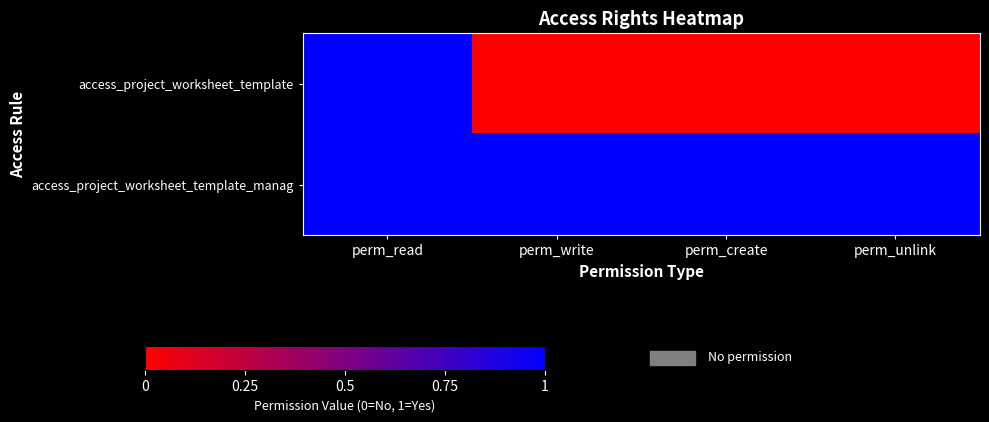

Which has a higher value, perm_create or perm_unlink?

perm_create